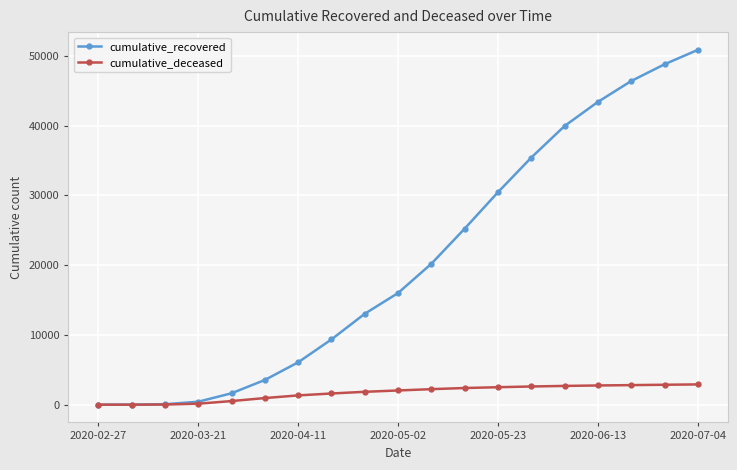

What is the greatest value displayed?

50849